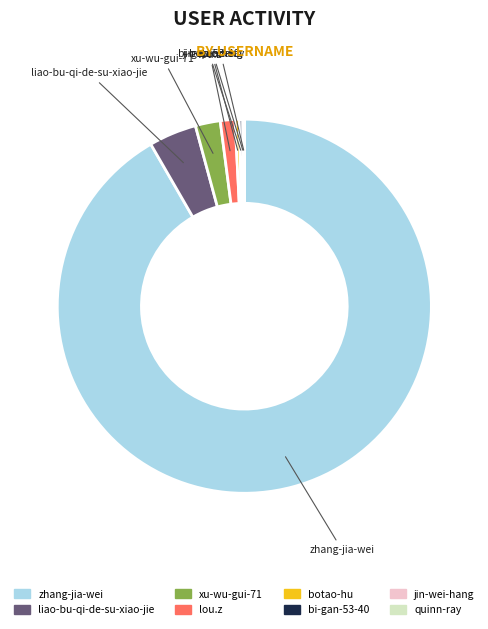

Combined, do zhang-jia-wei and xu-wu-gui-71 account for over 50%?

Yes